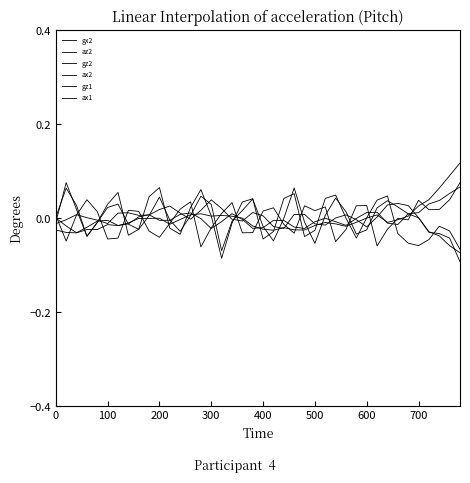

Does the chart have visible grid lines?

No